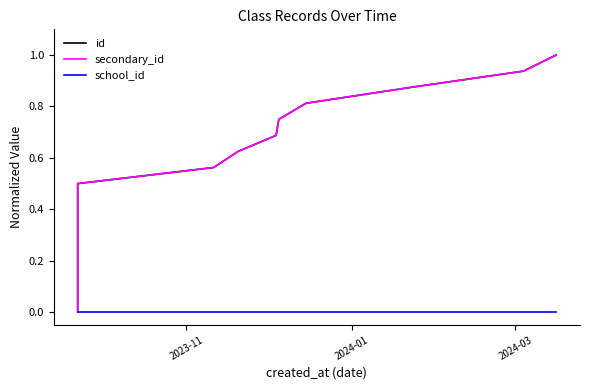

True or false: id and school_id intersect in this chart.

False